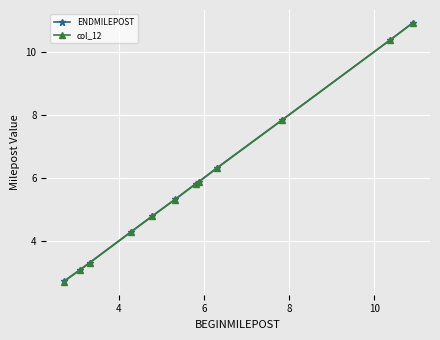

Which series has the widest spread of values?

col_12